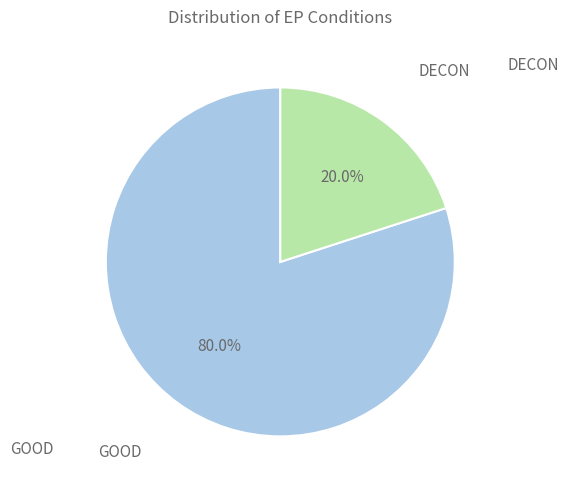

Does any single category account for the majority?

Yes